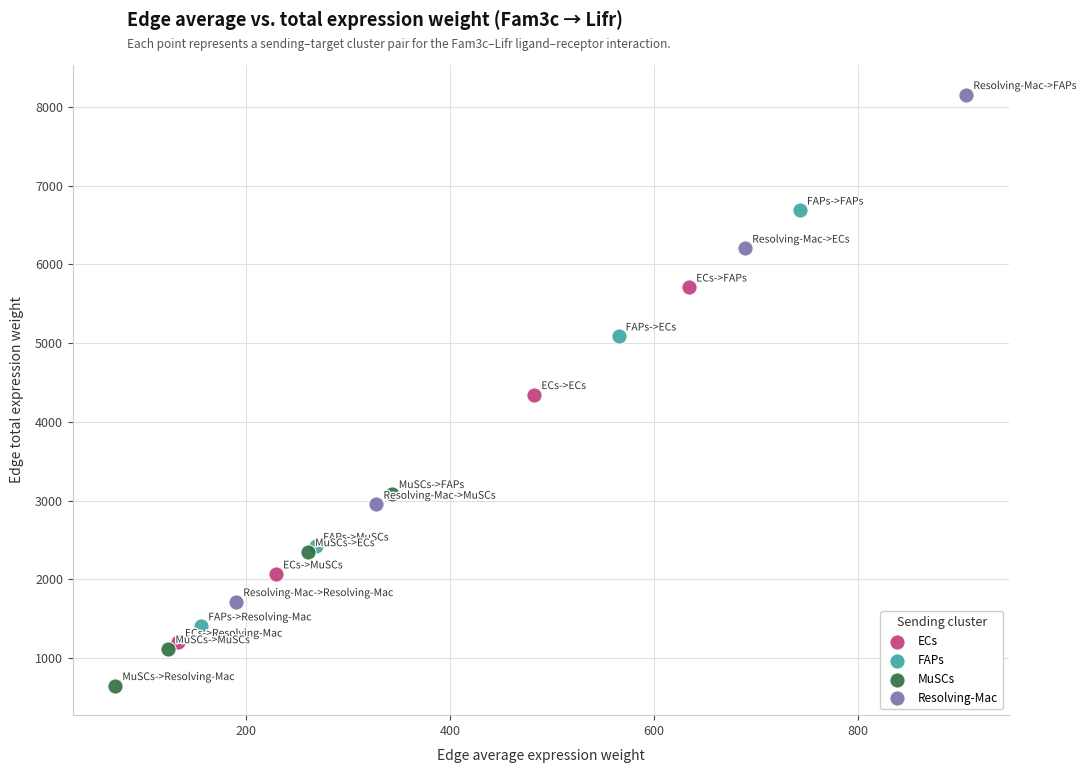

Which series has the widest spread of Y values?

Resolving-Mac